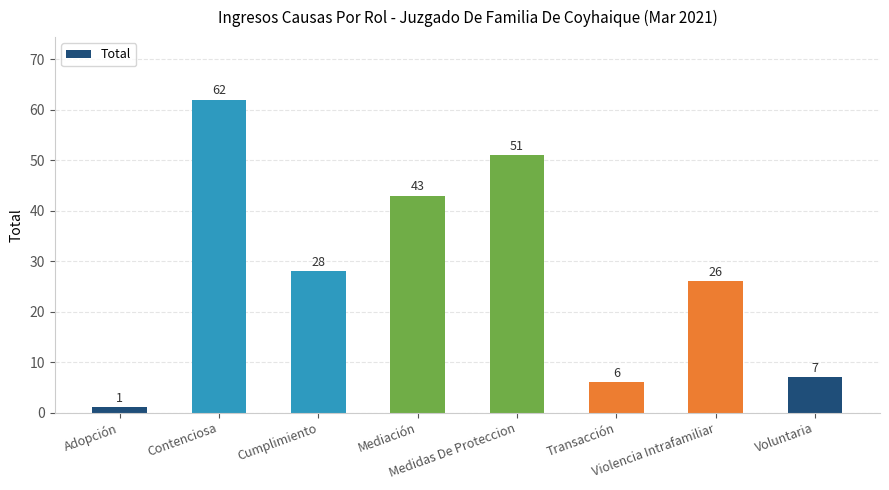

Approximately how many times larger is the value at Medidas De Proteccion compared to Transacción?

8.5